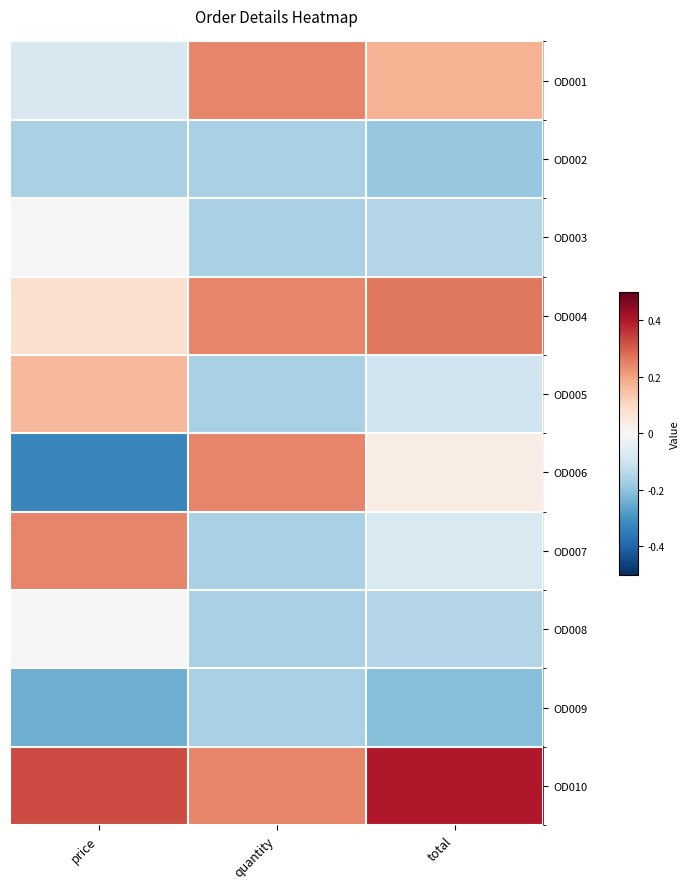

At price, list the series in order from largest to smallest.

OD010, OD007, OD005, OD004, OD003, OD008, OD001, OD002, OD009, OD006